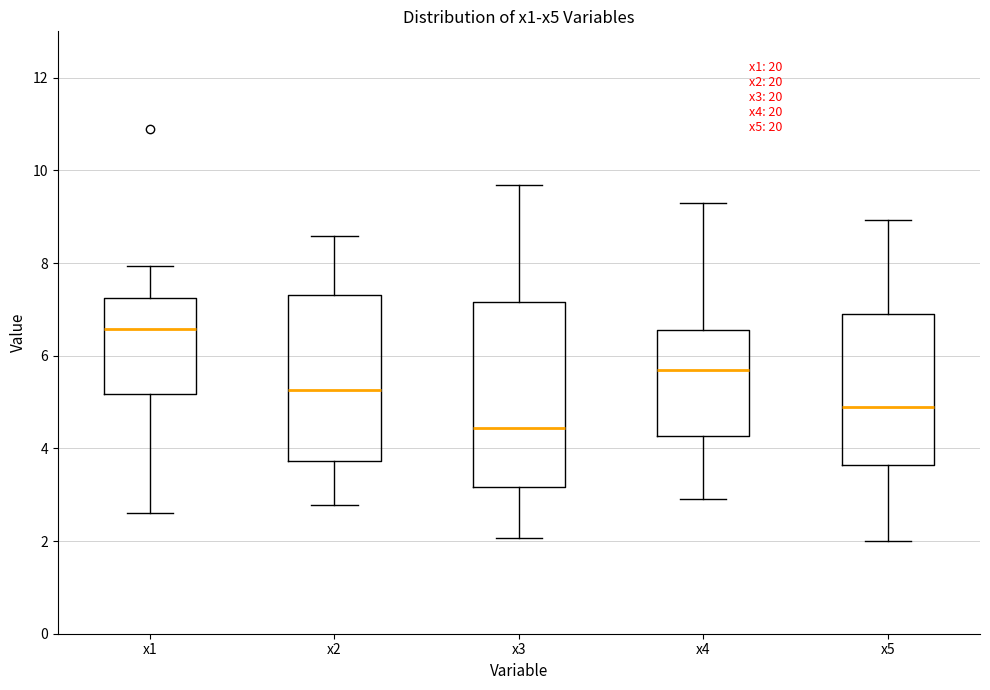

Reading left to right, read every box against the y-axis: the position of its median line, the range the box covers, and the ends of its whiskers. The values are not printed on the chart, so give them approximately, as read against the axis.

x1: median 6.6, box 5.2 to 7.2, whiskers 2.6 to 8.0
x2: median 5.2, box 3.8 to 7.4, whiskers 2.8 to 8.6
x3: median 4.4, box 3.2 to 7.2, whiskers 2.0 to 9.6
x4: median 5.6, box 4.2 to 6.6, whiskers 3.0 to 9.2
x5: median 4.8, box 3.6 to 6.8, whiskers 2.0 to 9.0